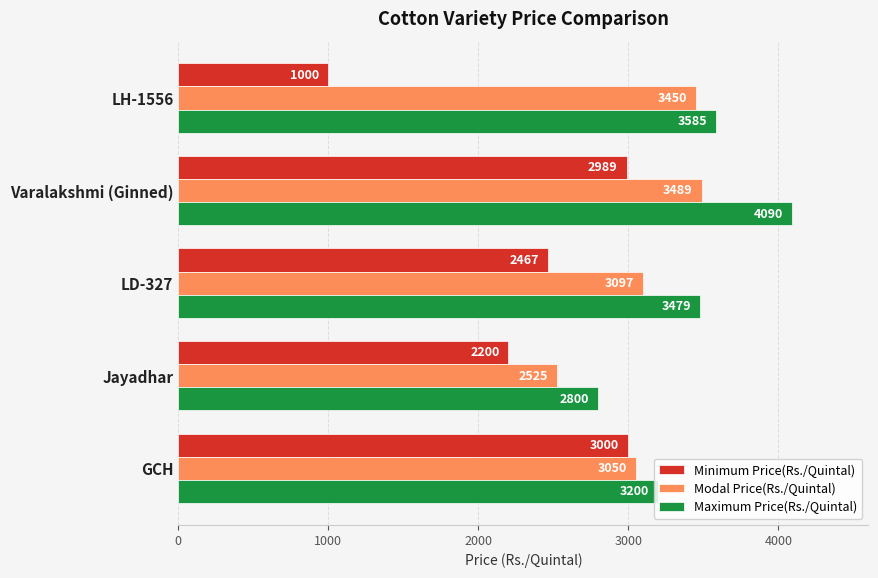

What is the difference between the second highest and minimum values in the Modal Price(Rs./Quintal) series?

925